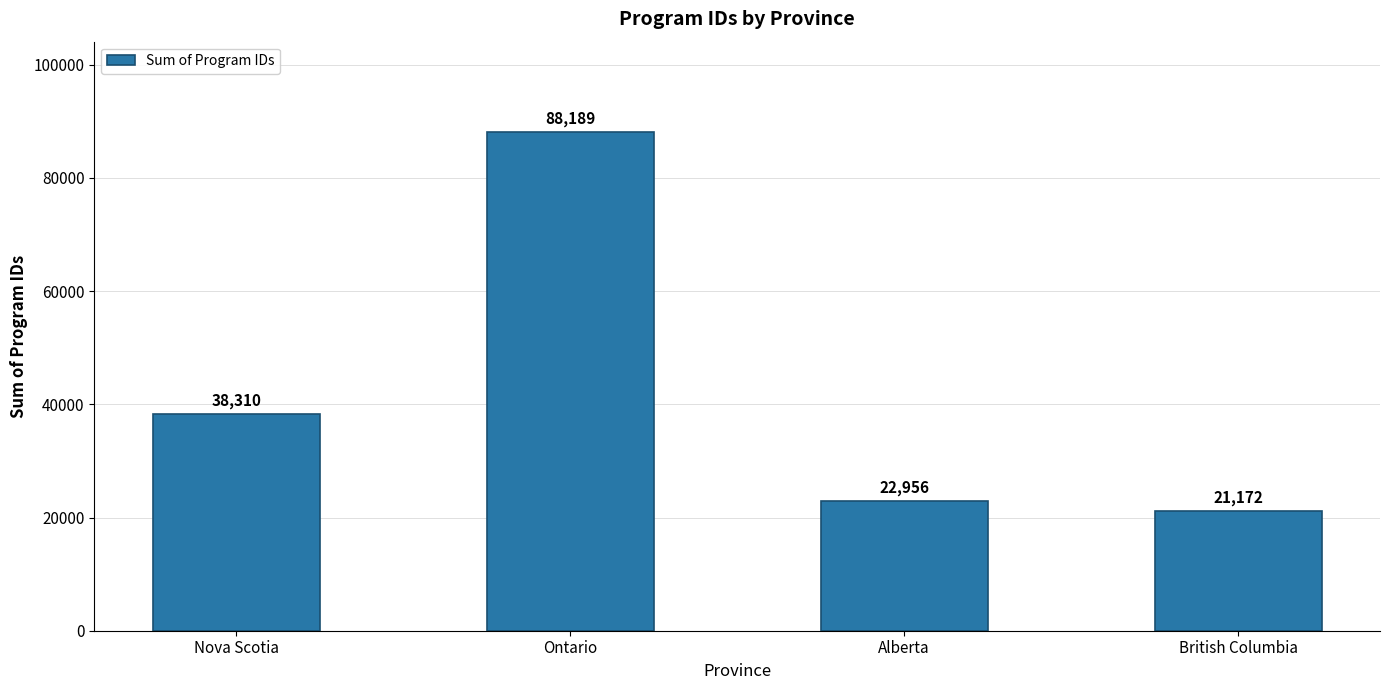

Approximately how many times larger is the value at Nova Scotia compared to Alberta?

1.7